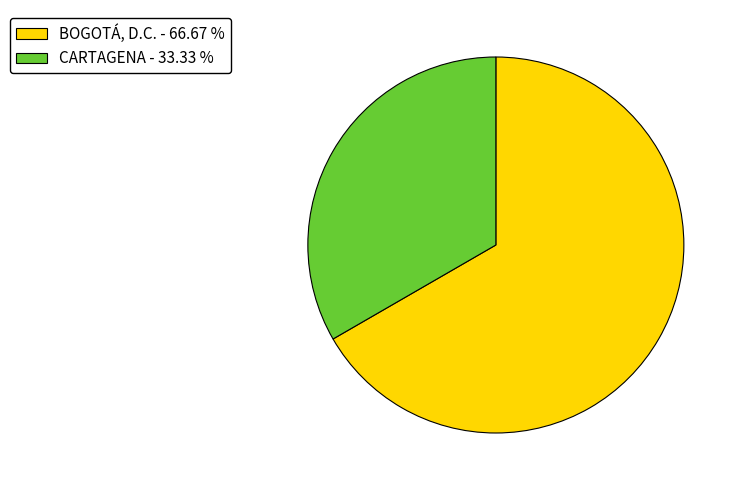

Count the number of slices in the pie.

2